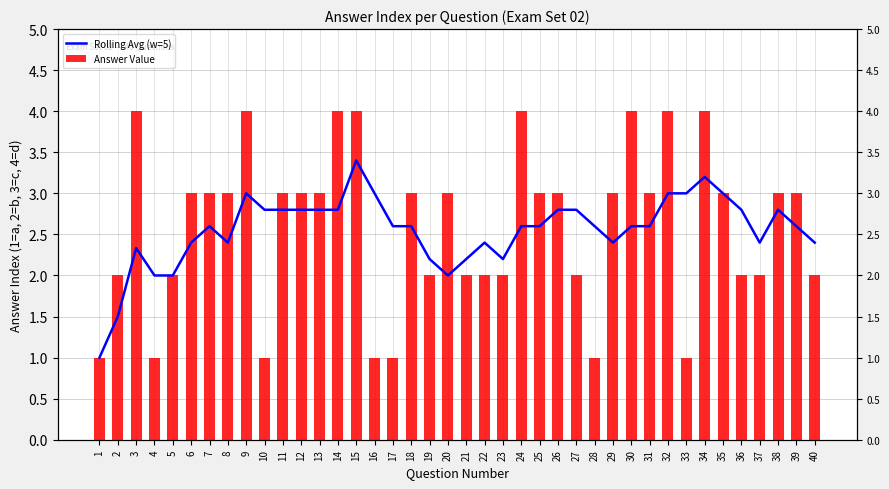

Which series changed the most between 3 and 34?

Rolling Avg (w=5)